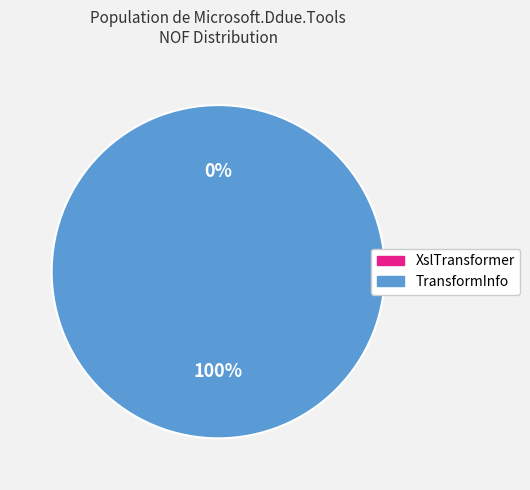

Does XslTransformer represent more than half of the total?

No